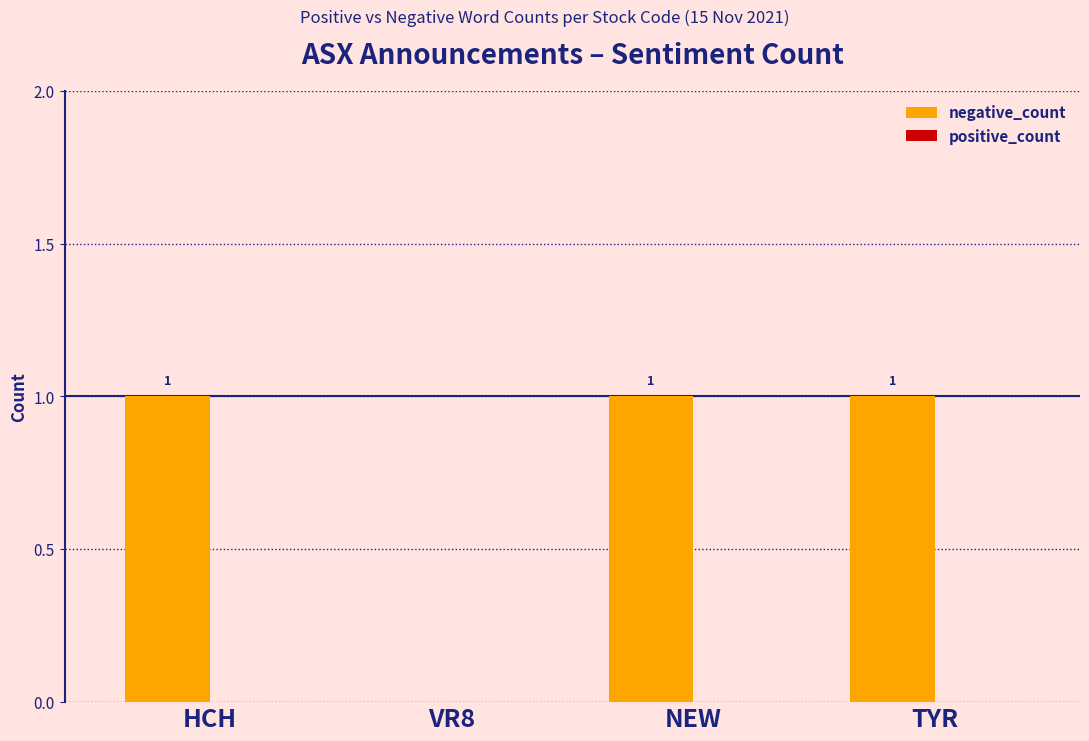

What is the change in value from VR8 to NEW?

+1